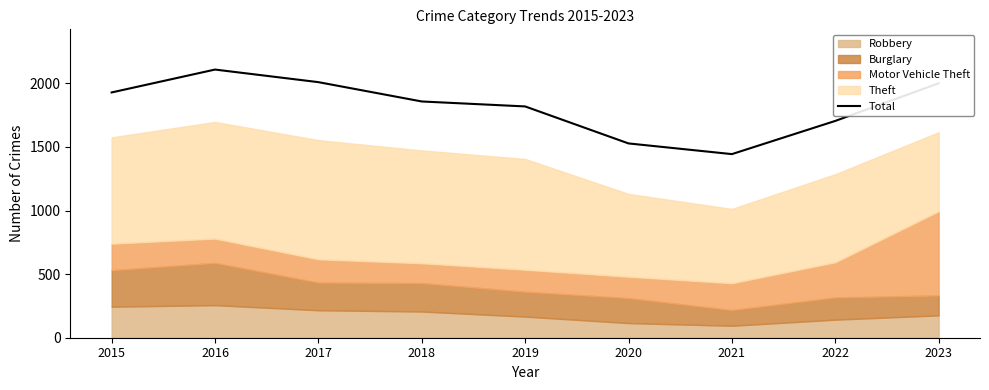

True or false: the data shows 1528 at 2020.

True